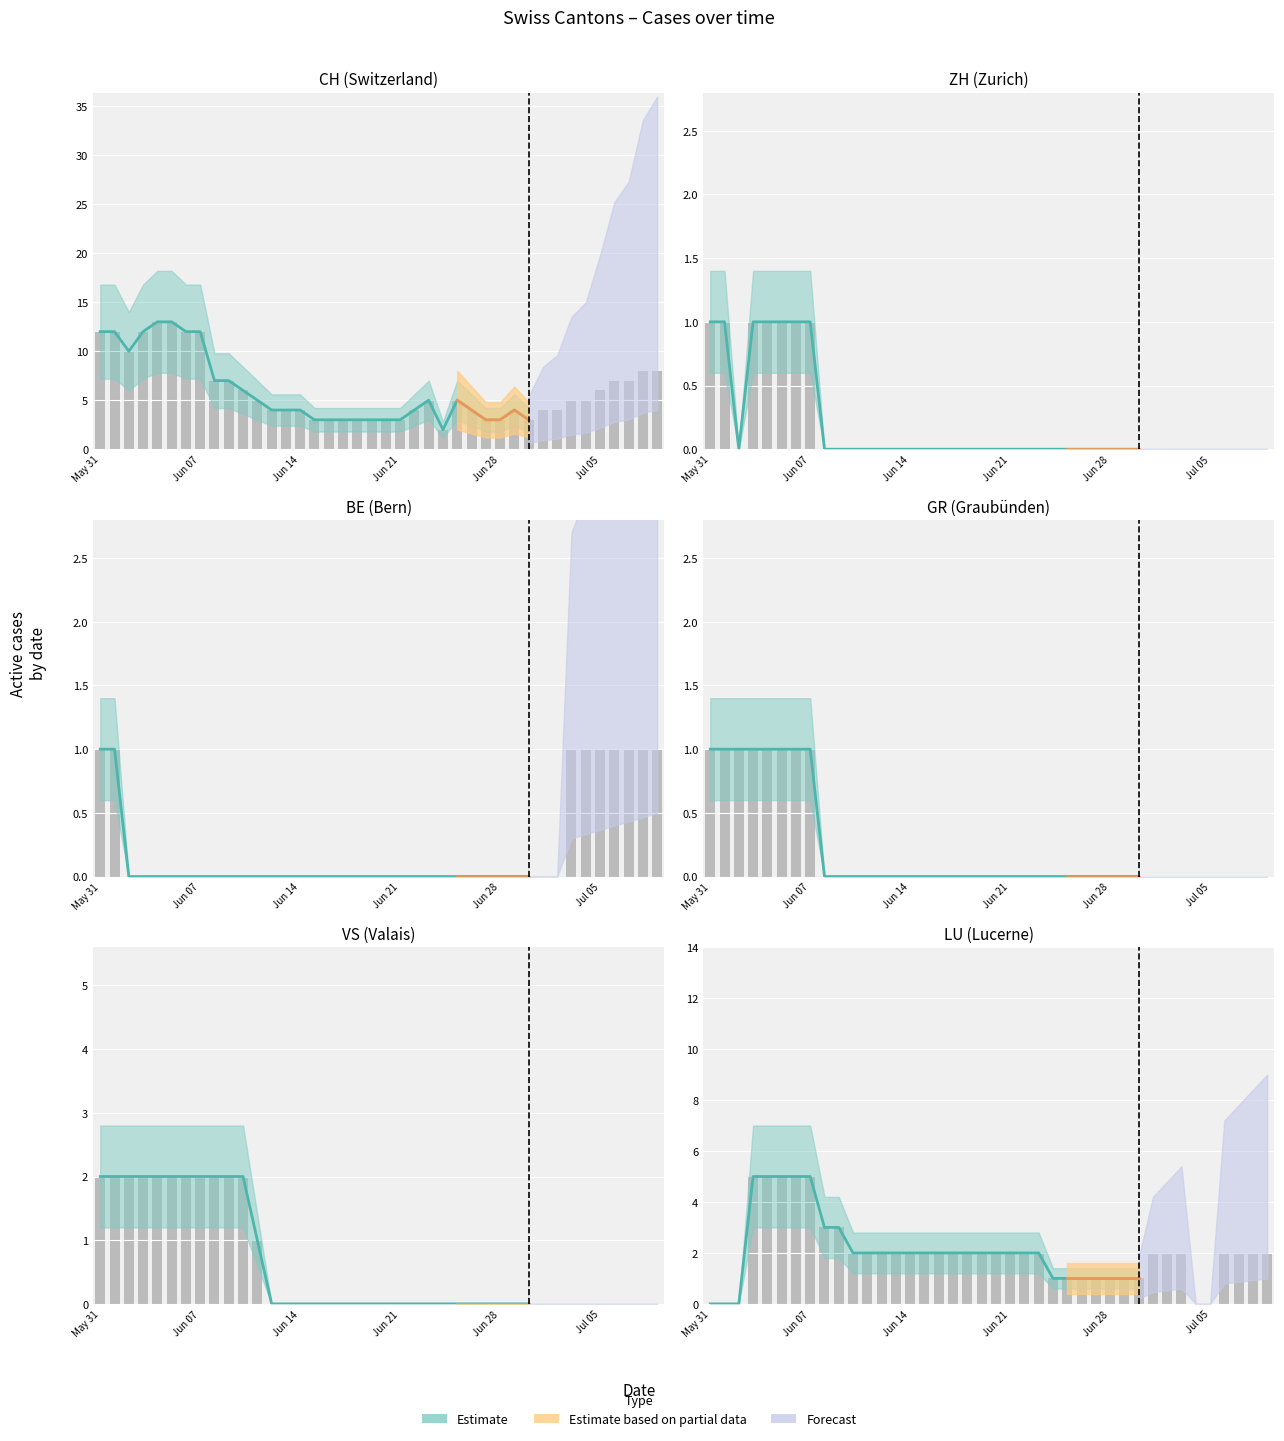

How many bars are there in total?

240